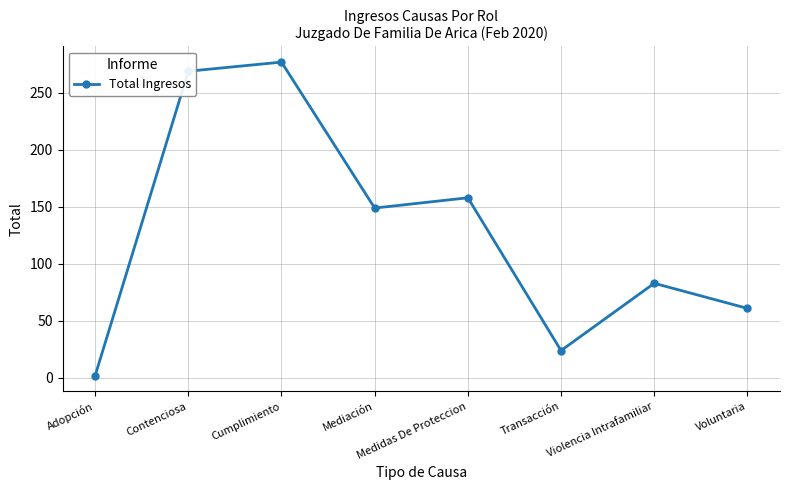

Which has a higher value, Voluntaria or Cumplimiento?

Cumplimiento